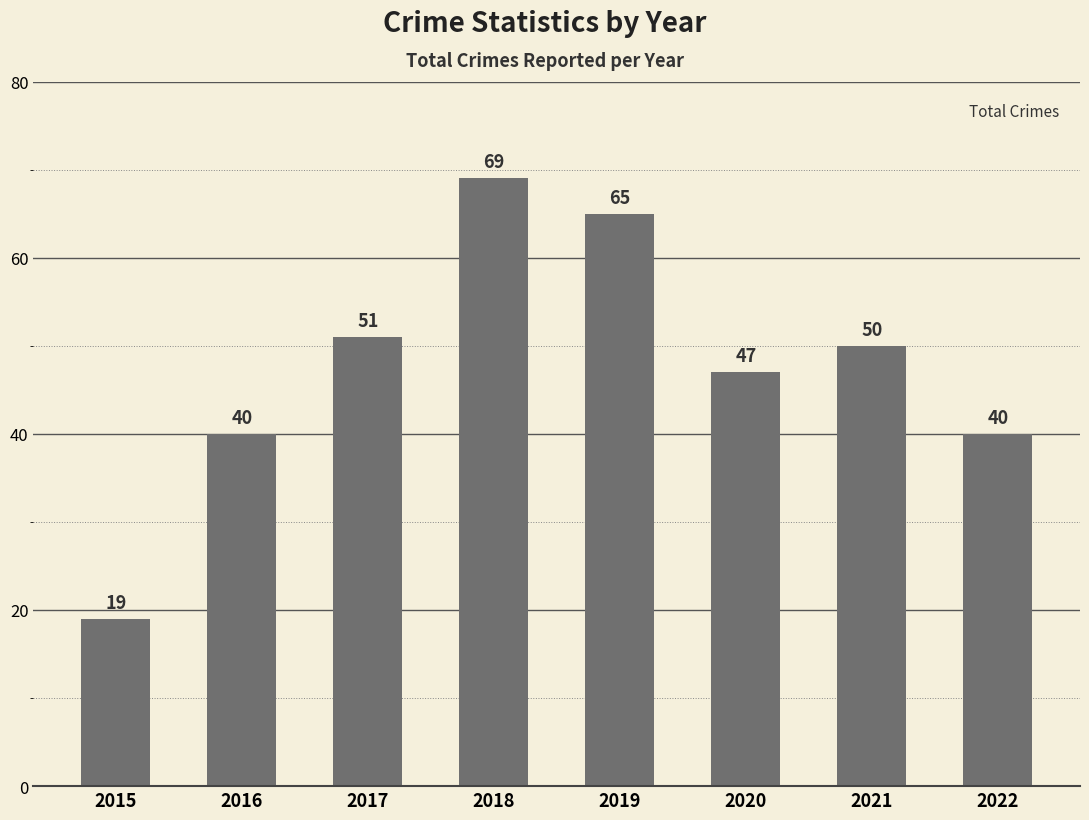

The chart shows a value of 36 at 2019. True or false?

False